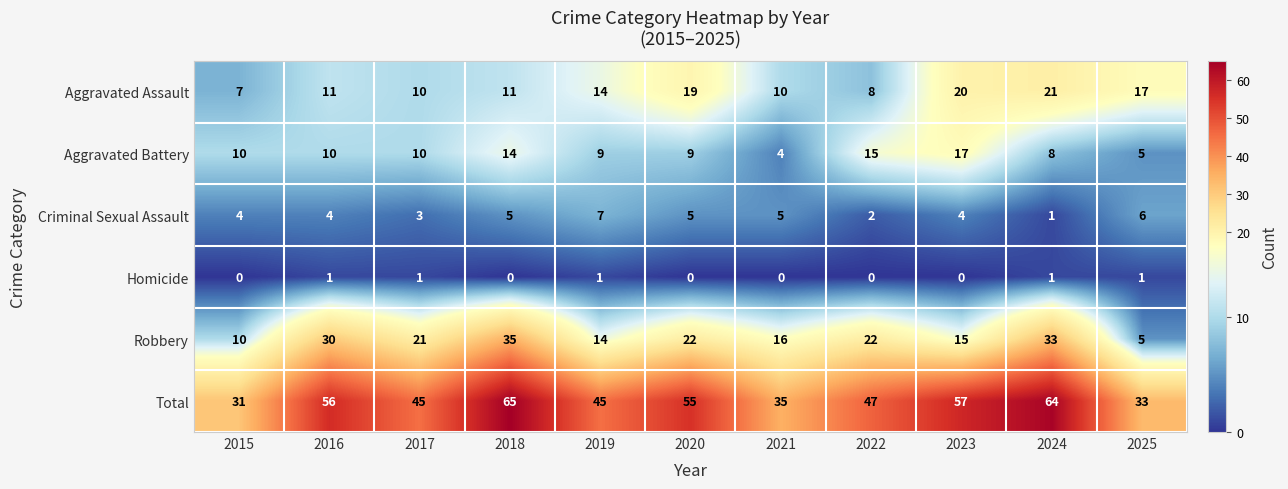

The value of Total at 2022 is 47. True or false?

True